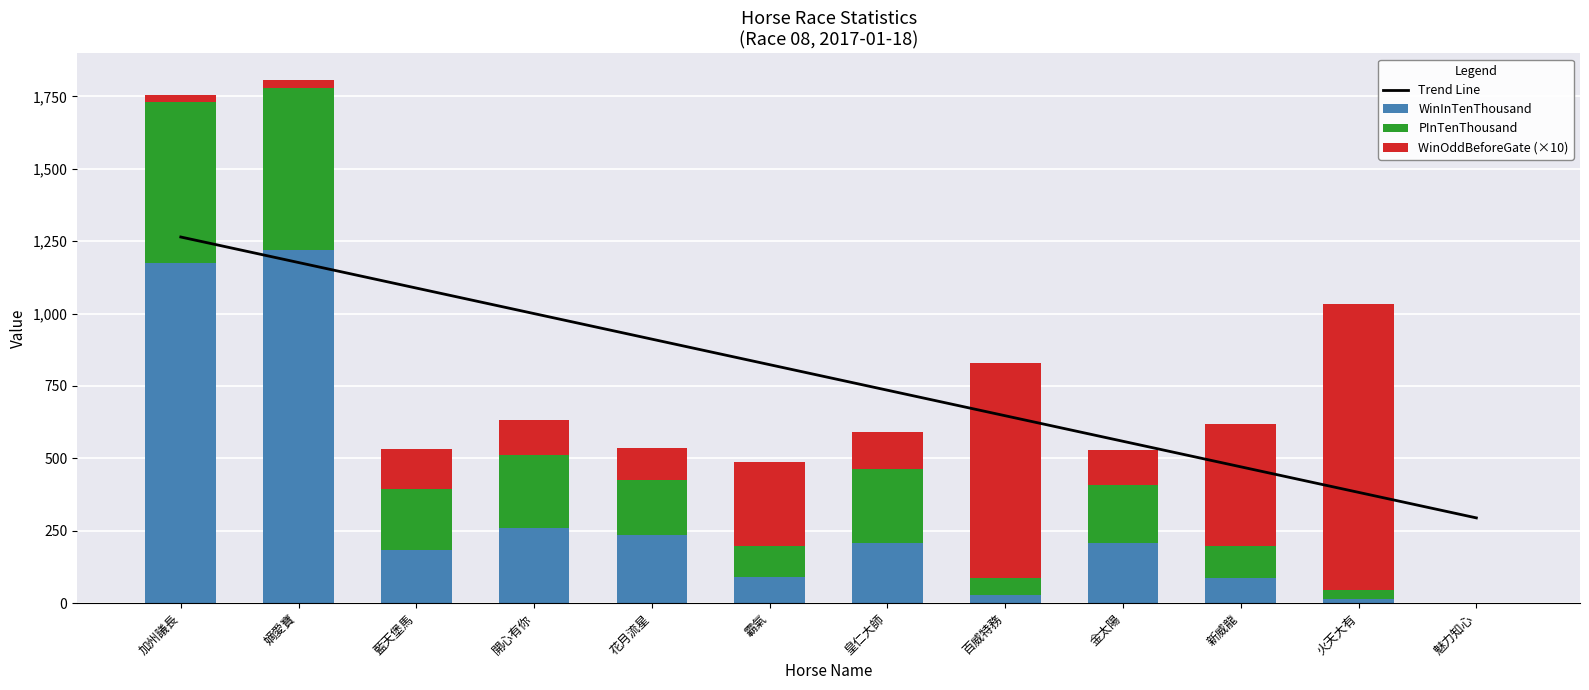

At which label does WinOddBeforeGate (×10) reach its minimum?

魅力知心